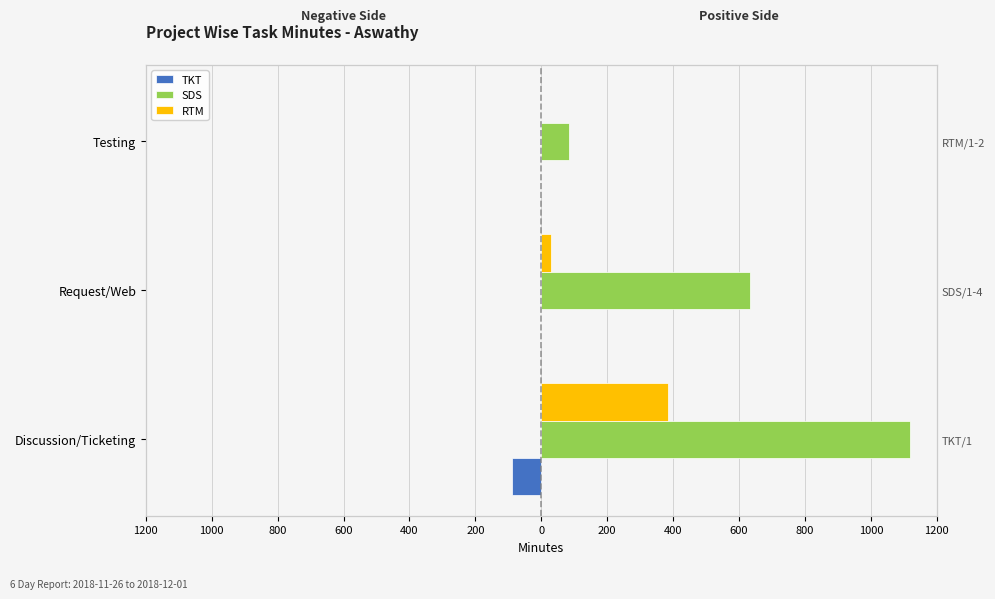

Does the chart contain stacked bars?

No